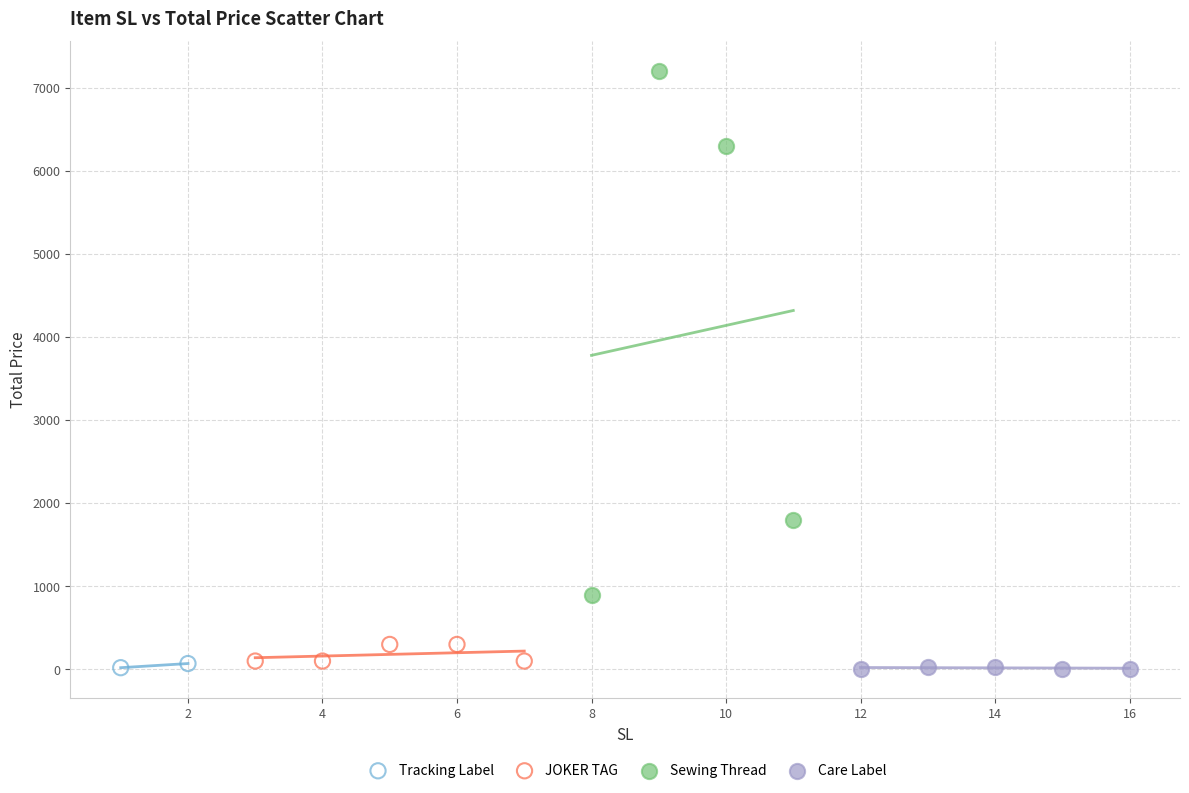

Which series has the largest Y range (max minus min)?

Sewing Thread